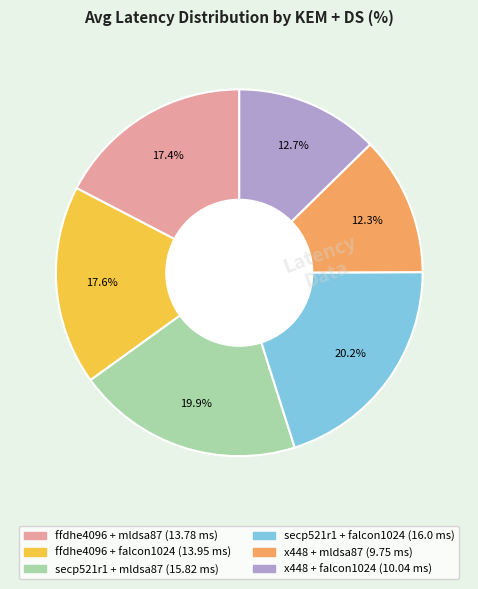

Combined, do ffdhe4096 + mldsa87 and secp521r1 + mldsa87 account for over 50%?

No